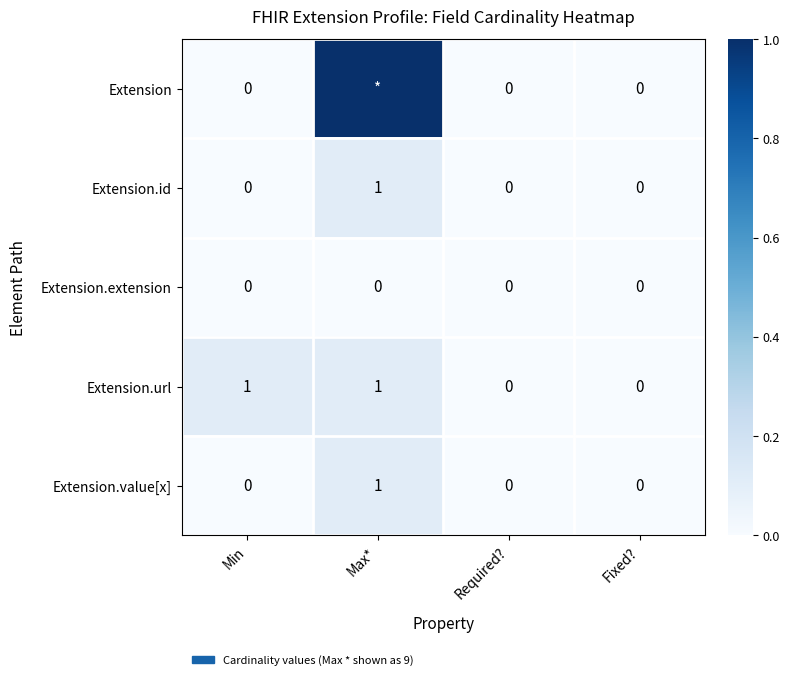

Is the value of Extension.url at Fixed? greater than the value of Extension.id at Max*?

No